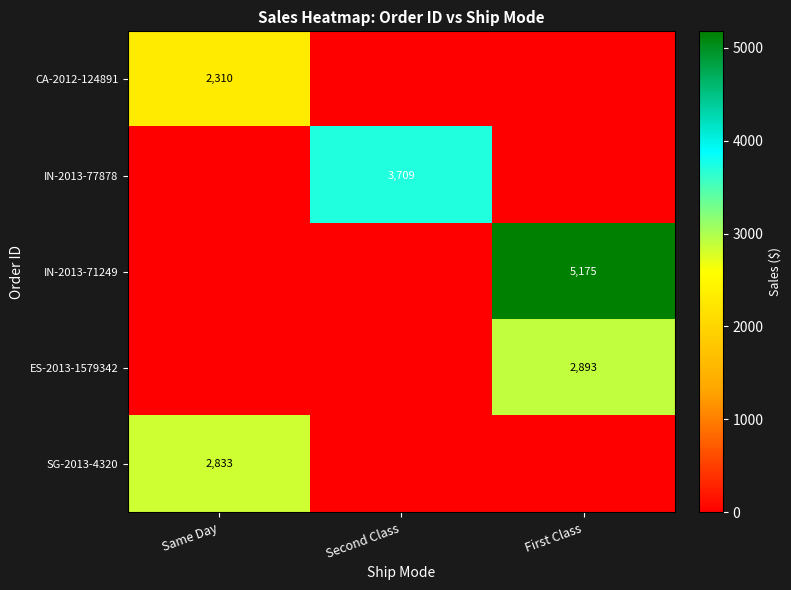

Is it true that CA-2012-124891 equals 2310 at Same Day?

True